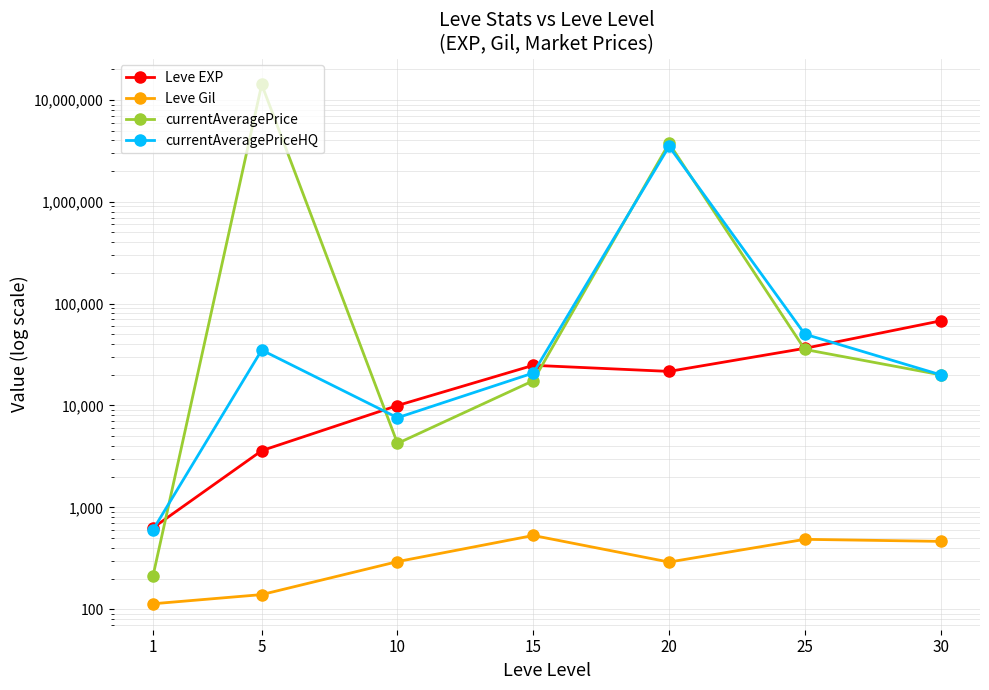

Reading left to right, list all the values displayed in this chart.

Leve EXP: 630.0	3600.0	9990.0	24790.0	21600.0	36390.0	67730.0
Leve Gil: 113.0	139.0	293.0	529.0	290.0	485.0	463.0
currentAveragePrice: 214.1	14172500.0	4242.0	17499.8	3750000.0	35474.0	20000.0
currentAveragePriceHQ: 603.2	35000.0	7581.0	20833.0	3500000.0	50106.0	20000.0